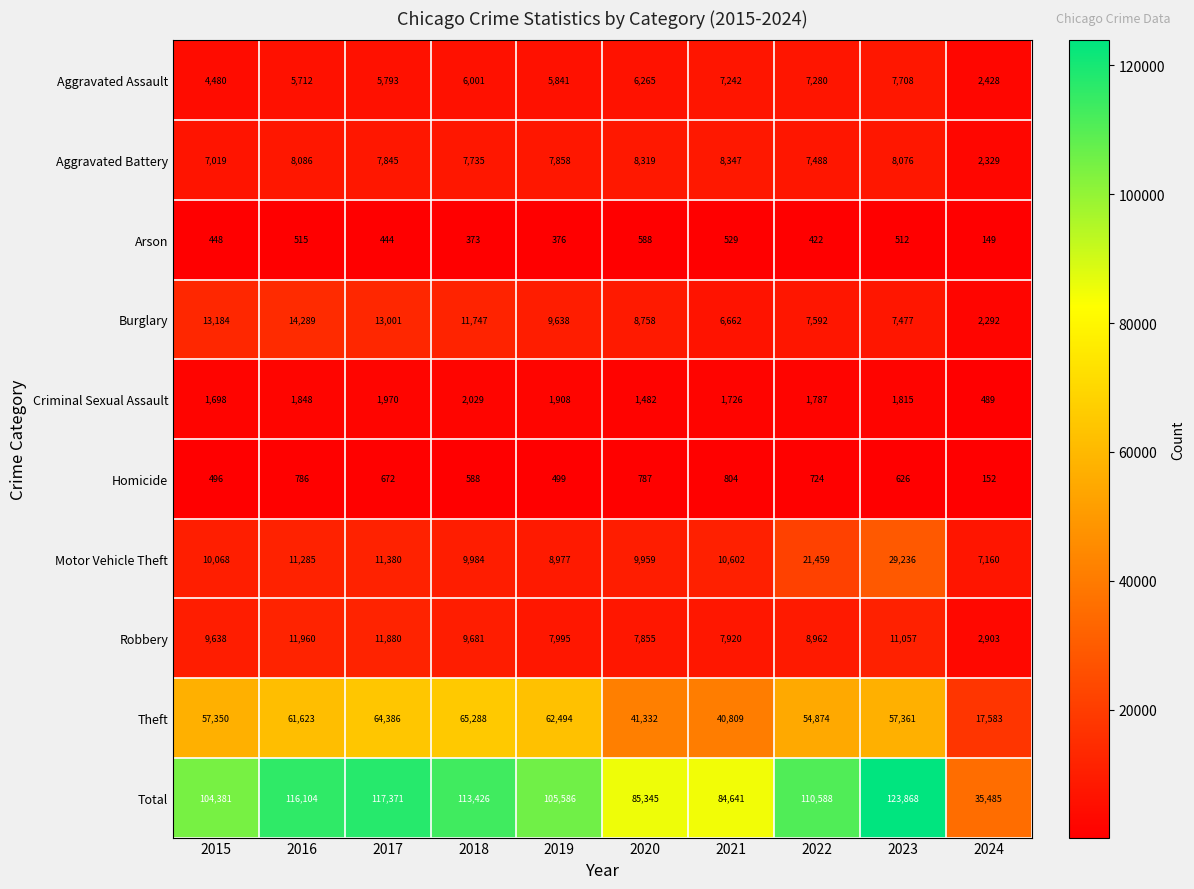

What is the sum of the Burglary values at 2017 and 2021?

19663